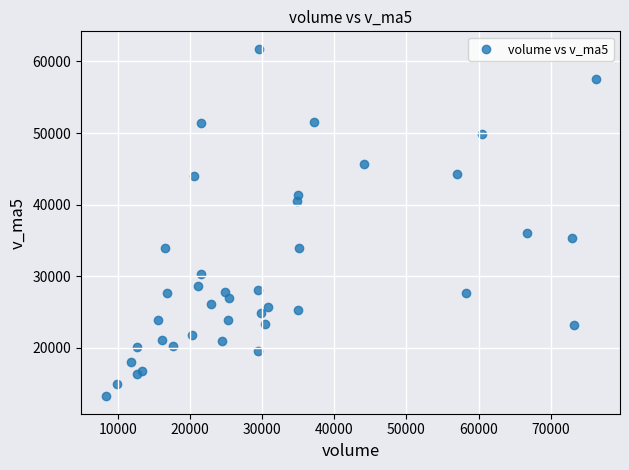

What Y value in the scatter plot is closest to 37512?

36094.1